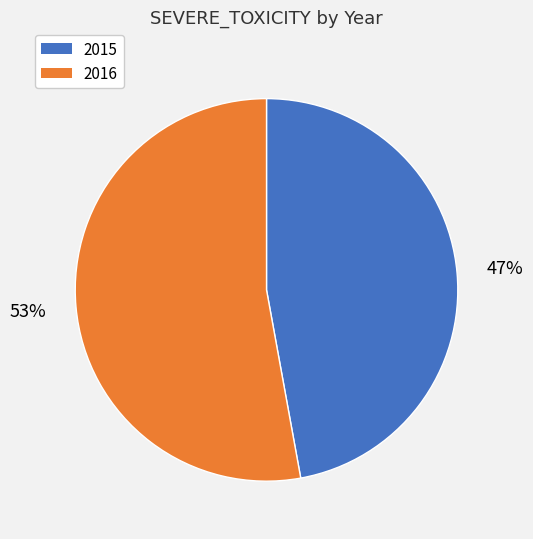

Which category has the smallest portion of the pie?

2015